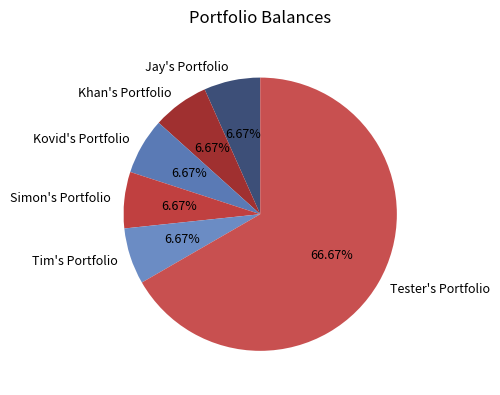

What percentage is NOT represented by Tim's Portfolio?

93.3%